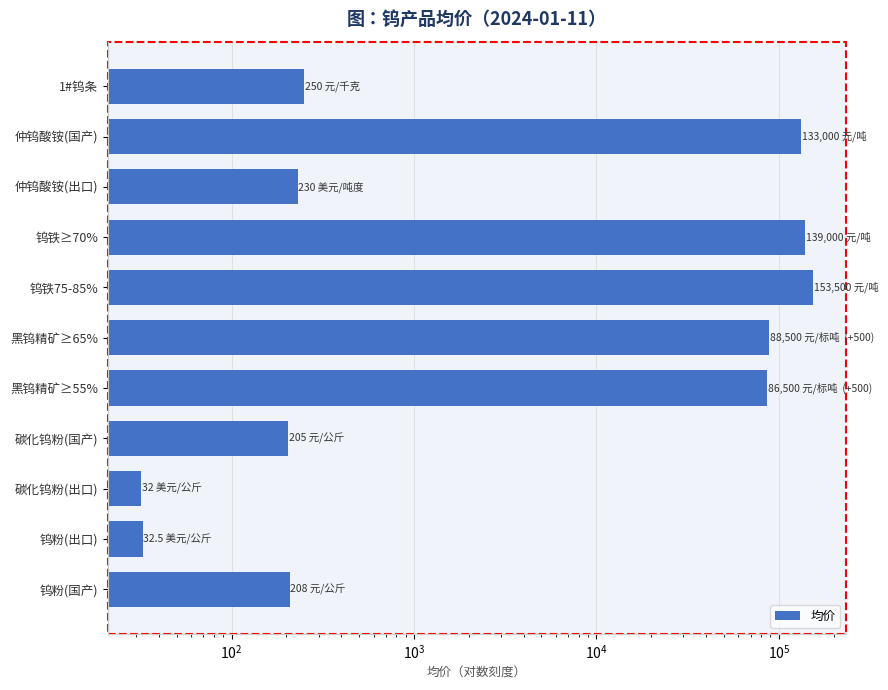

Is it true that the value at 钨铁≥70% is 139000.0?

True